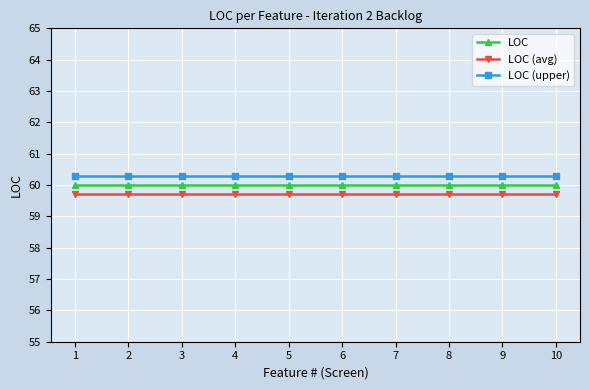

True or false: LOC and LOC (upper) intersect in this chart.

False